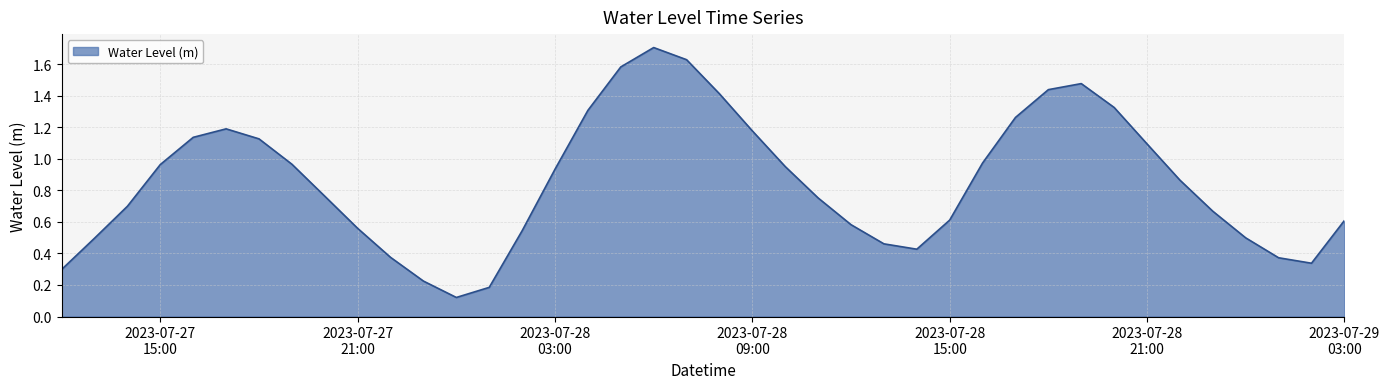

Where is the first local maximum?

2023-07-27 17:00:00